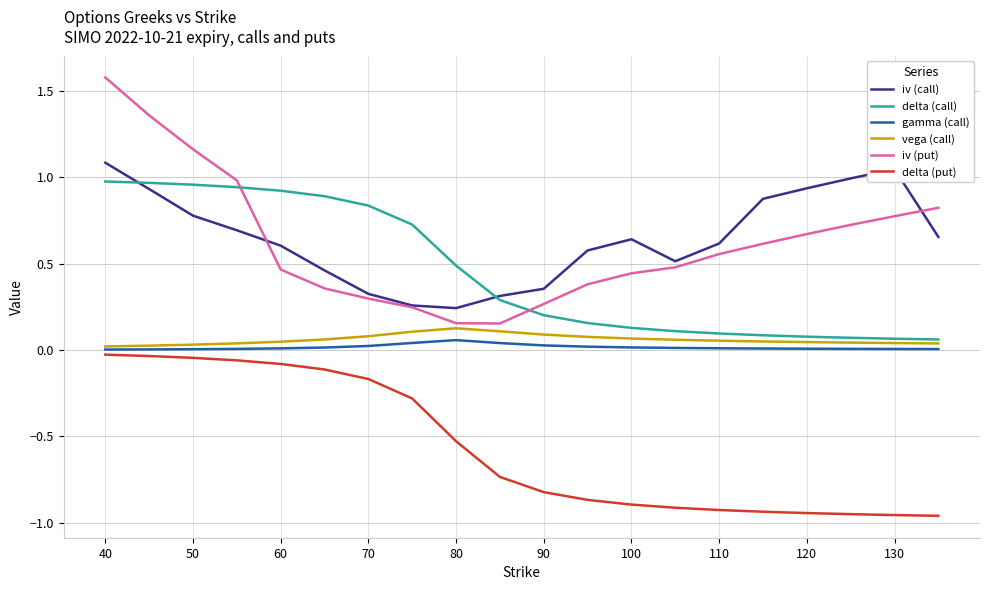

Count the number of data series in this chart.

6